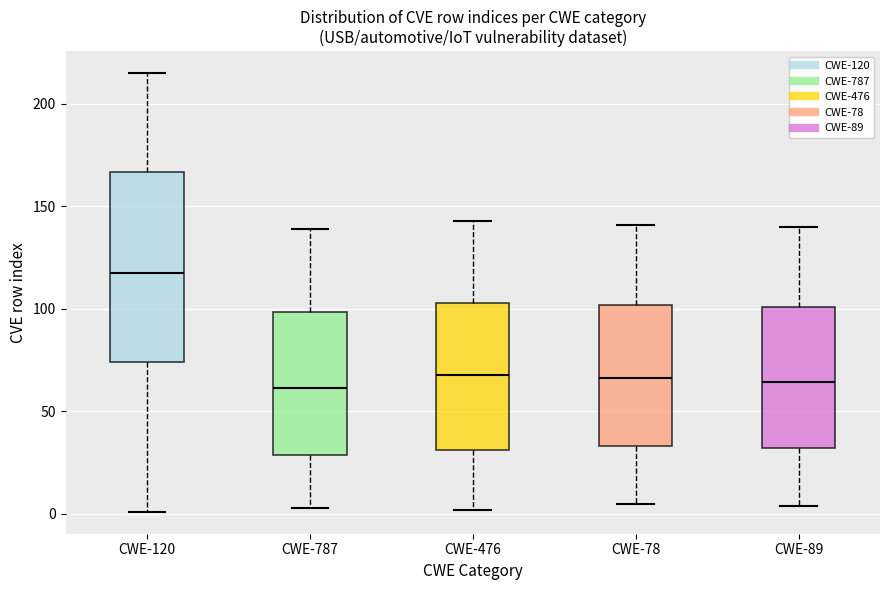

Which box's median line is the highest?

CWE-120